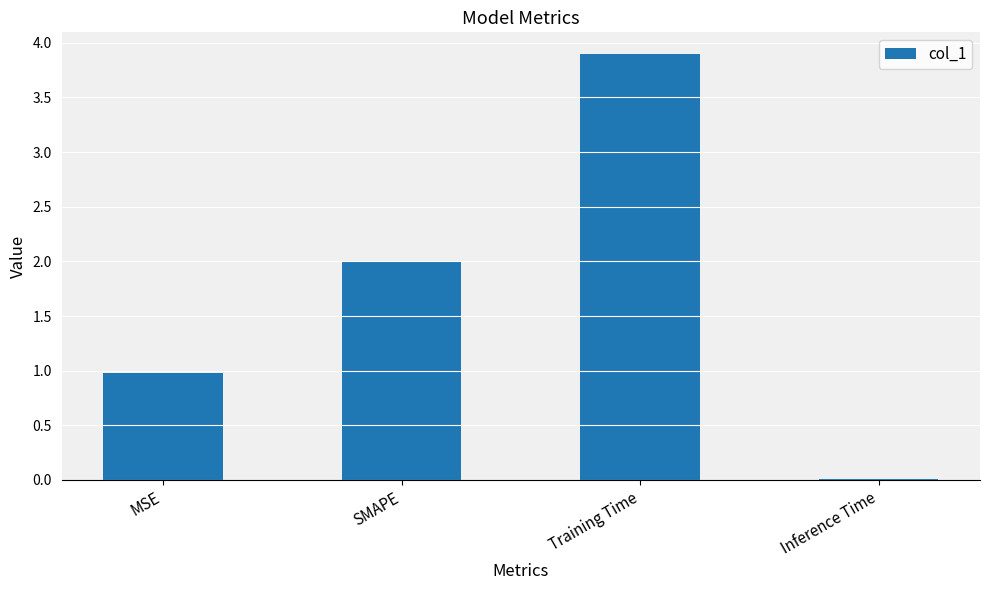

The value at Training Time is 1.4. True or false?

False